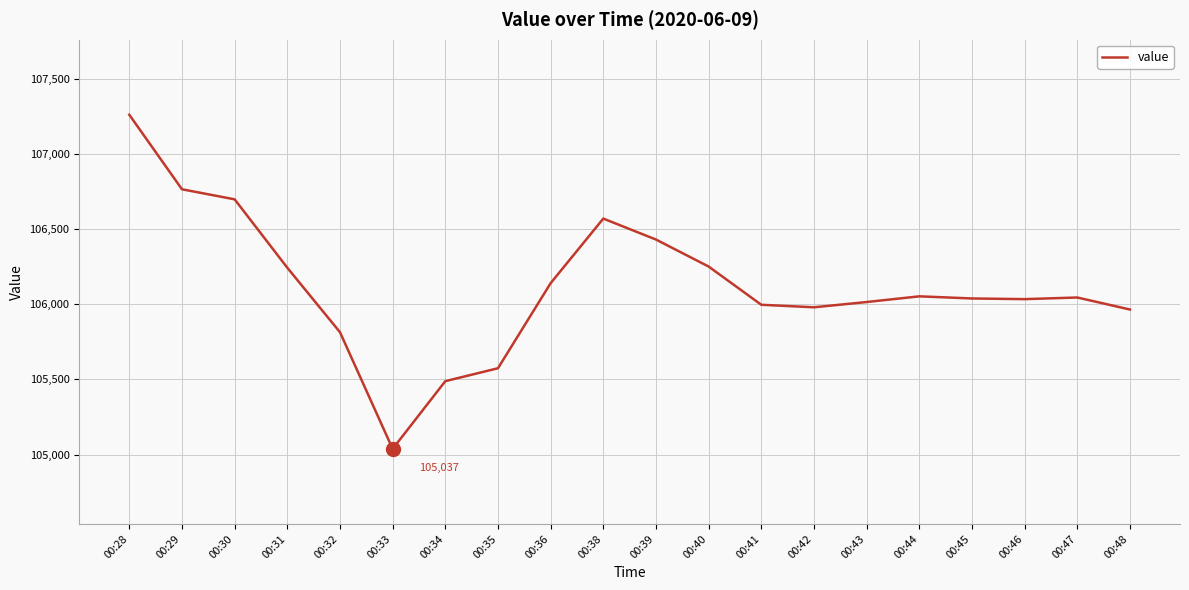

Is this an area chart (filled region under the line)?

No